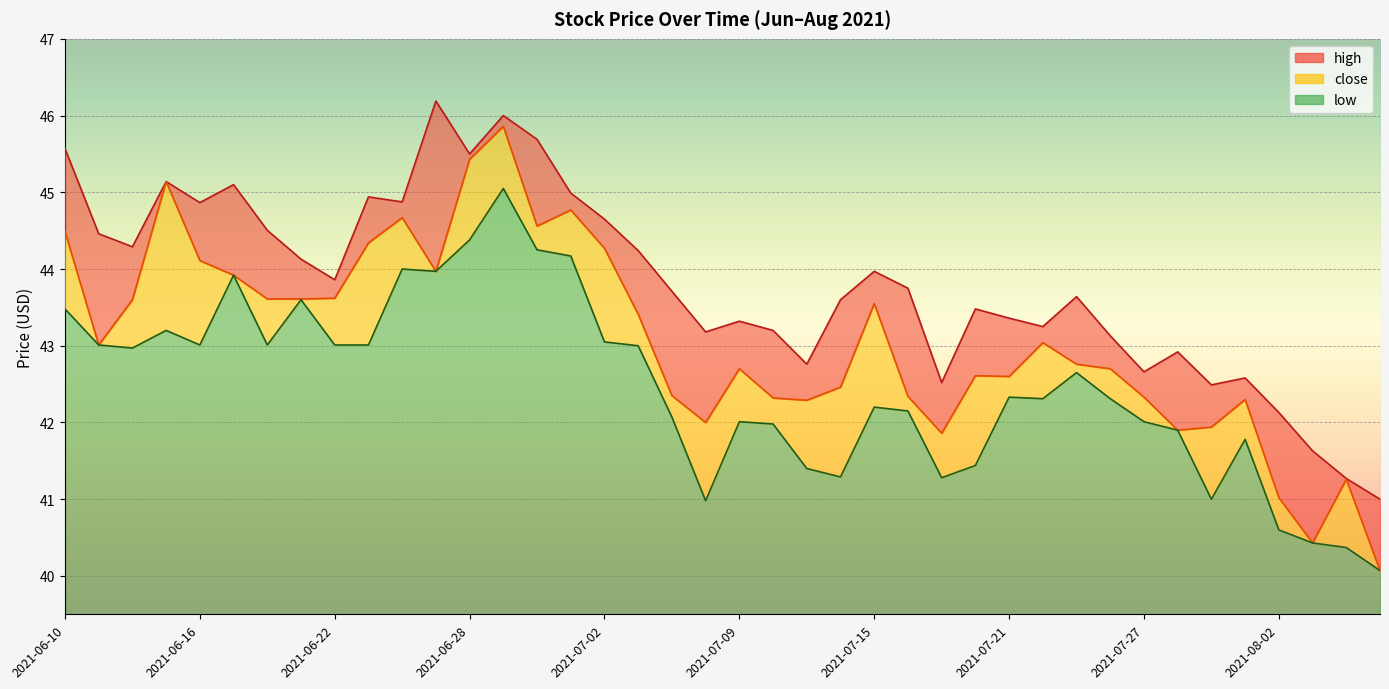

Between 2021-06-25 and 2021-07-15, which series saw the biggest shift?

high